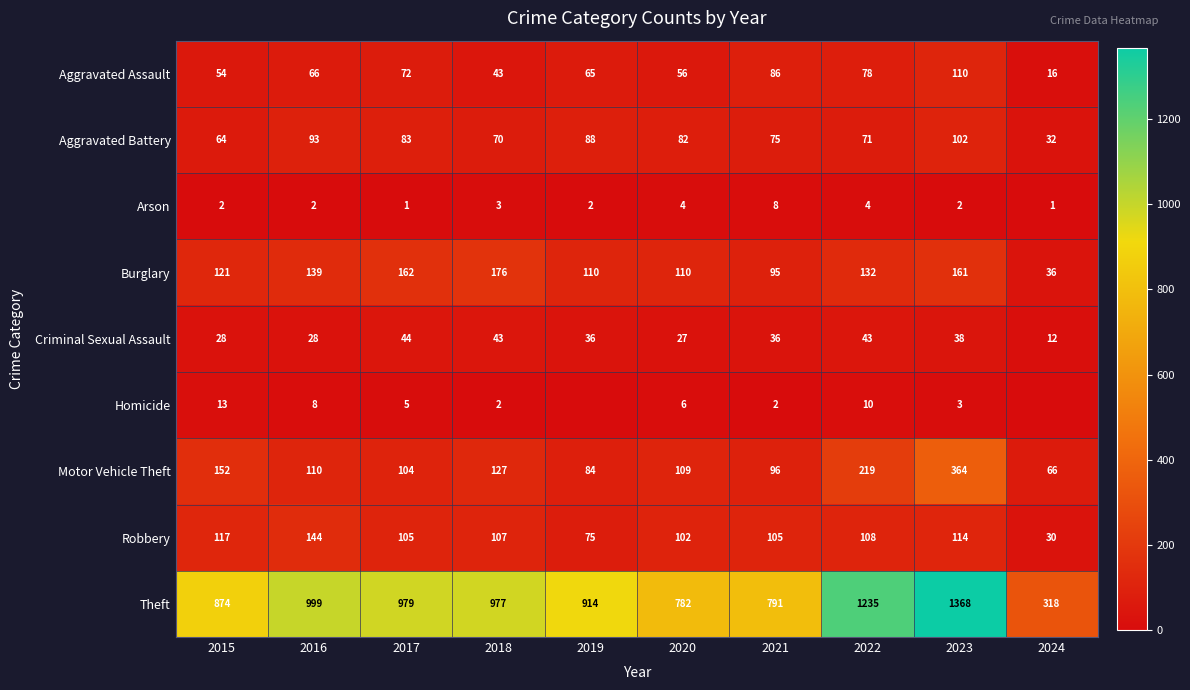

What is the total value across all series at 2018?

1548